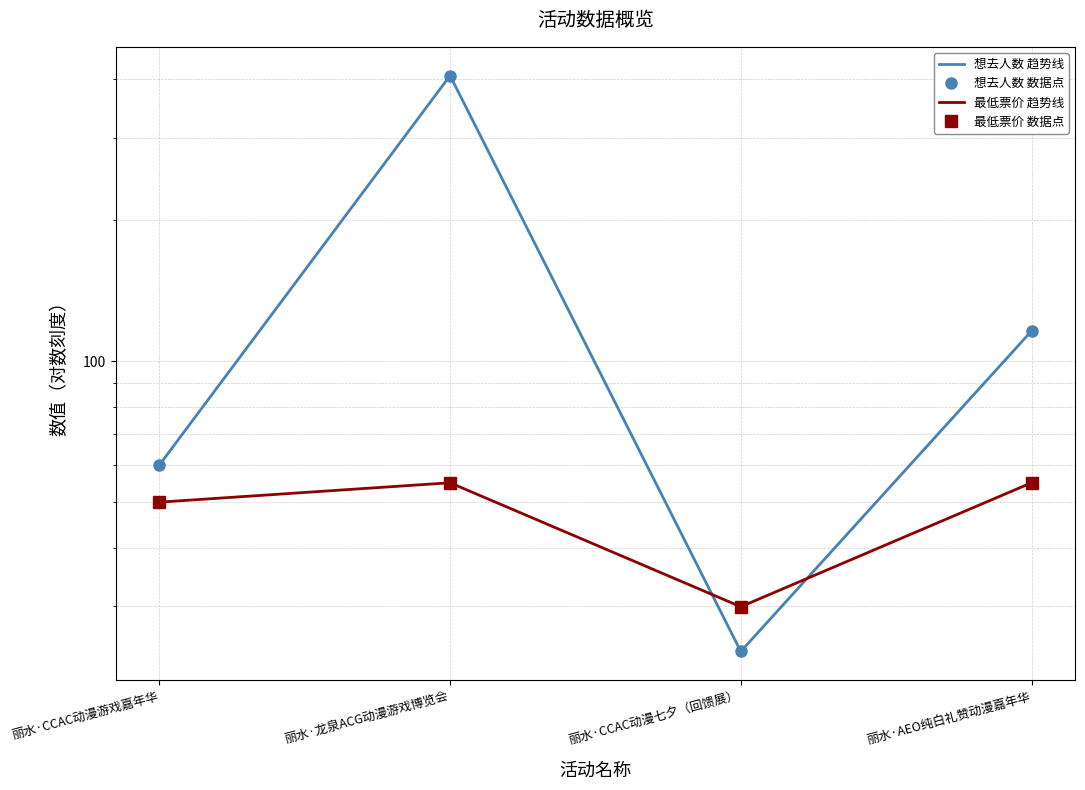

What is the lowest value of the 想去人数 趋势线 series?

24.0